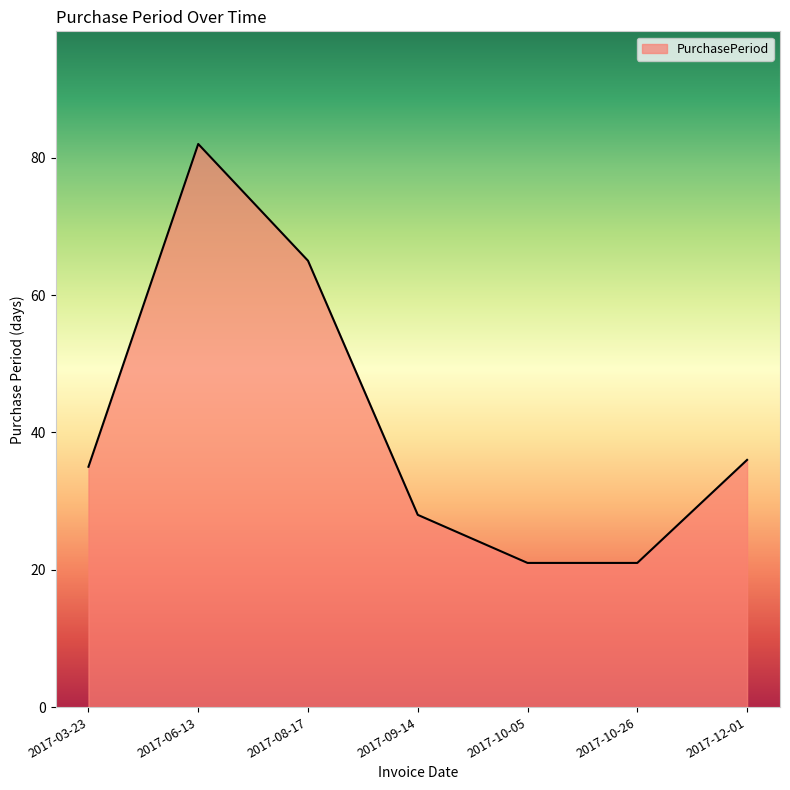

What is the maximum value shown in the chart?

82